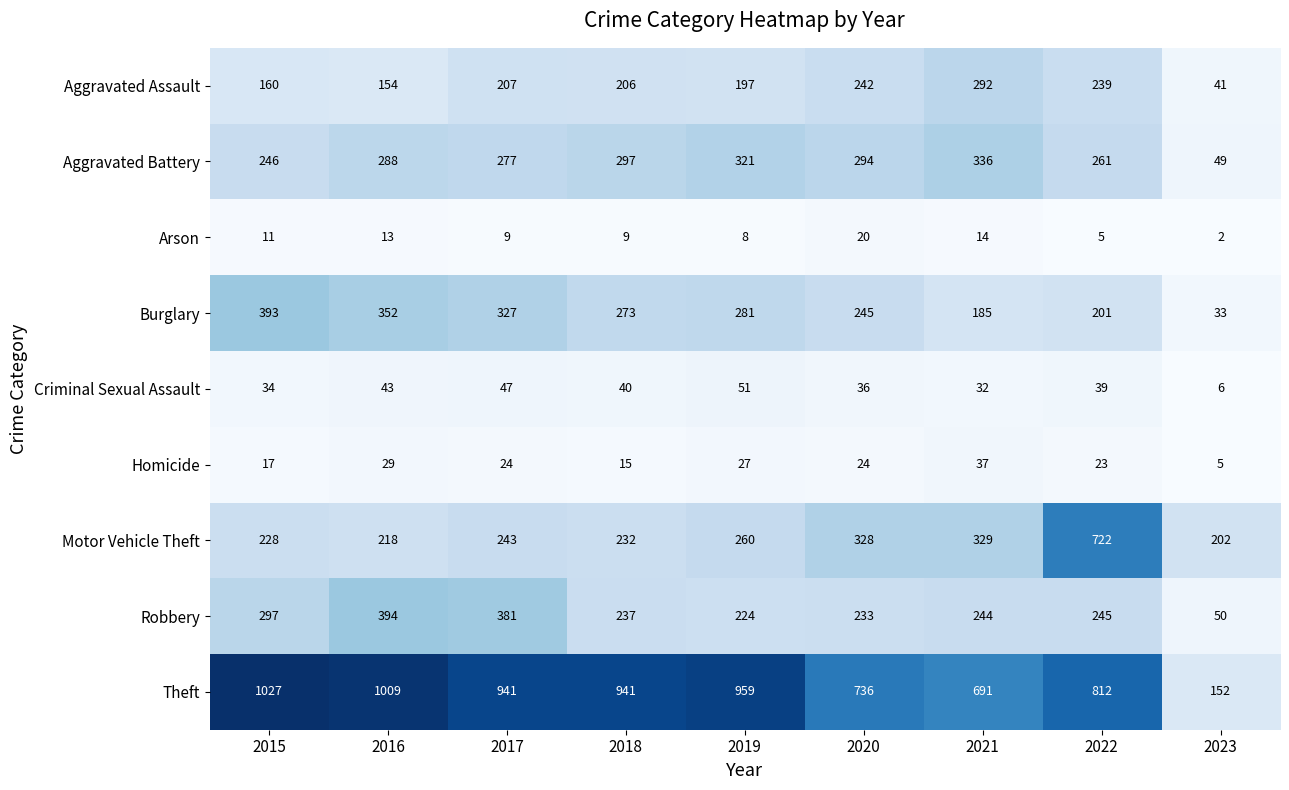

How many series are shown in this chart?

9